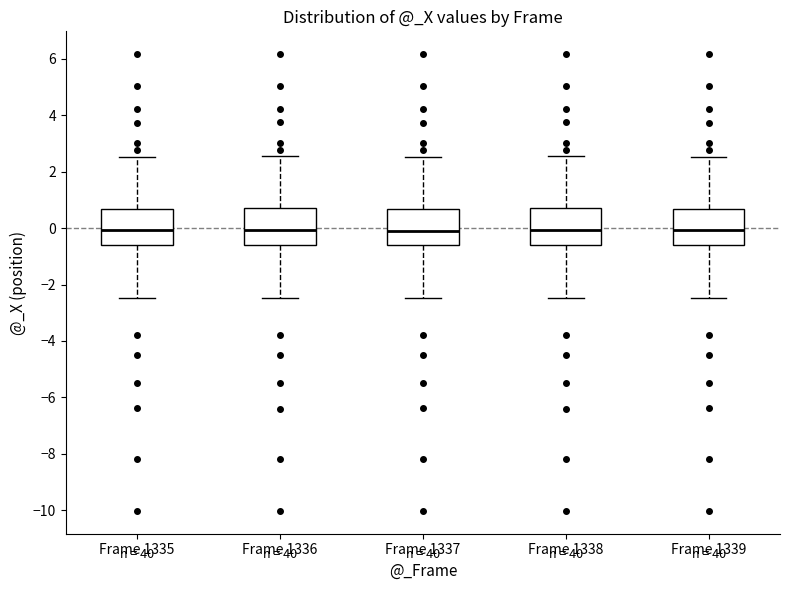

Where is the upper edge of the box for Frame 1337 on the y-axis? The values are not printed on the chart, so give them approximately, as read against the axis.

0.6